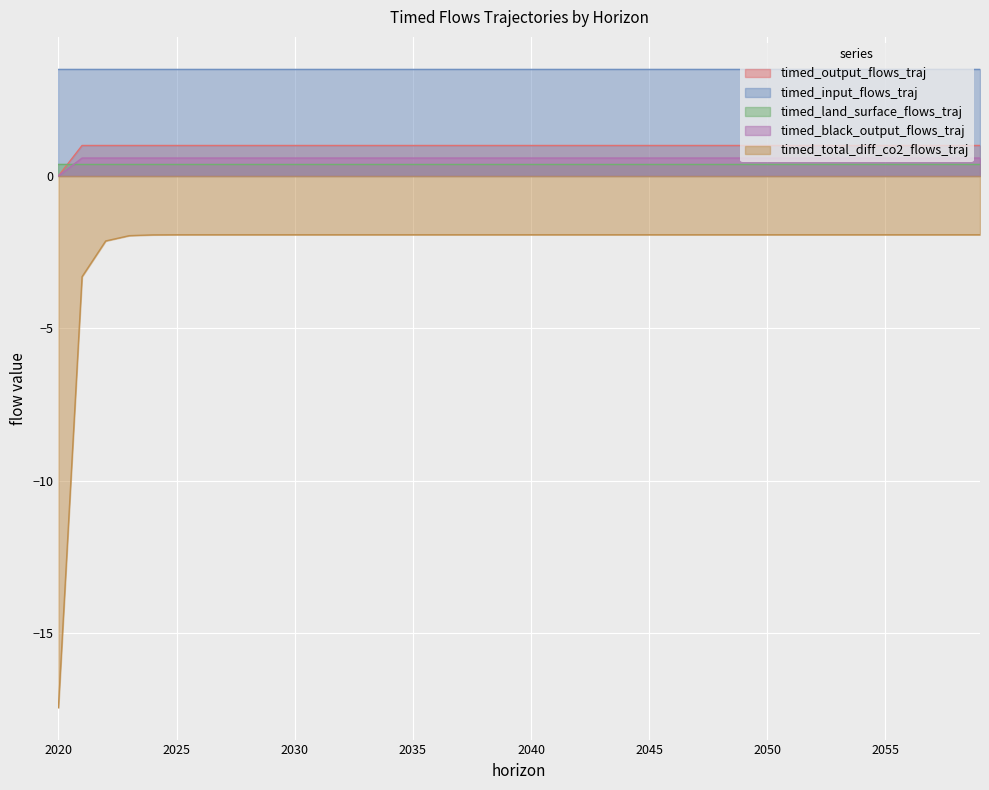

True or false: timed_total_diff_co2_flows_traj and timed_output_flows_traj intersect in this chart.

False